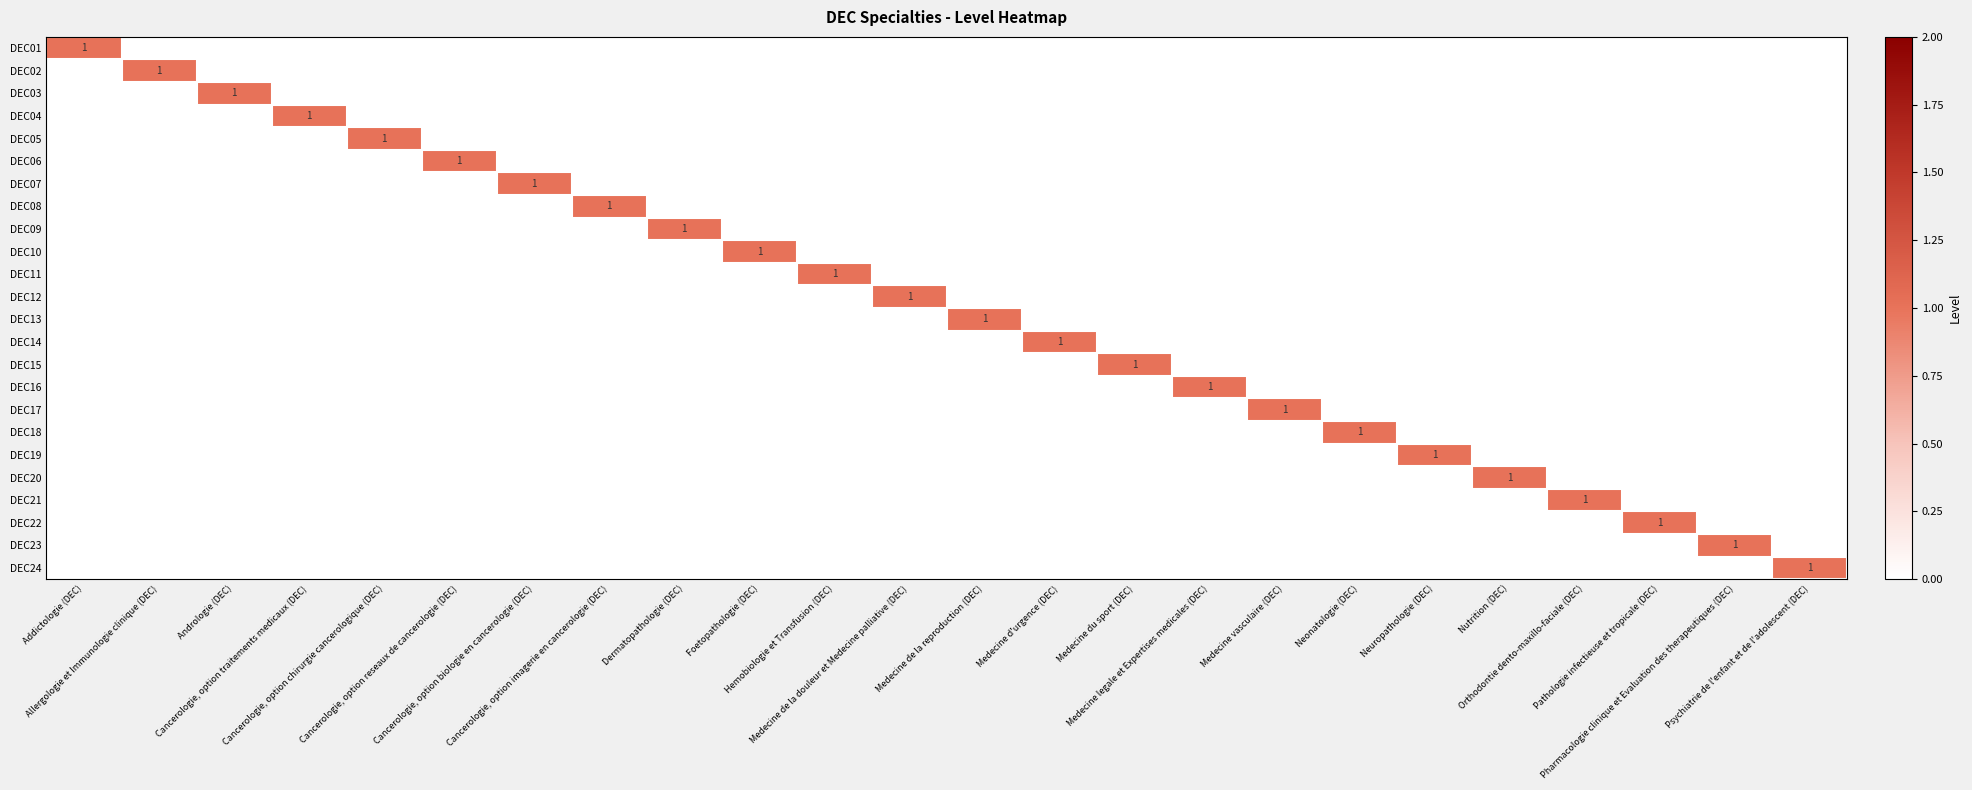

Count the DEC10 values in the range 0 to 1.

24